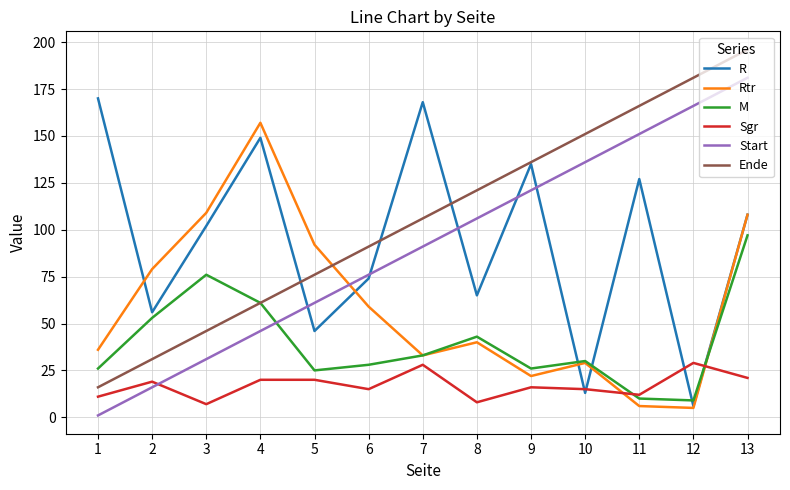

What are all the series names shown in the legend?

R, Rtr, M, Sgr, Start, Ende